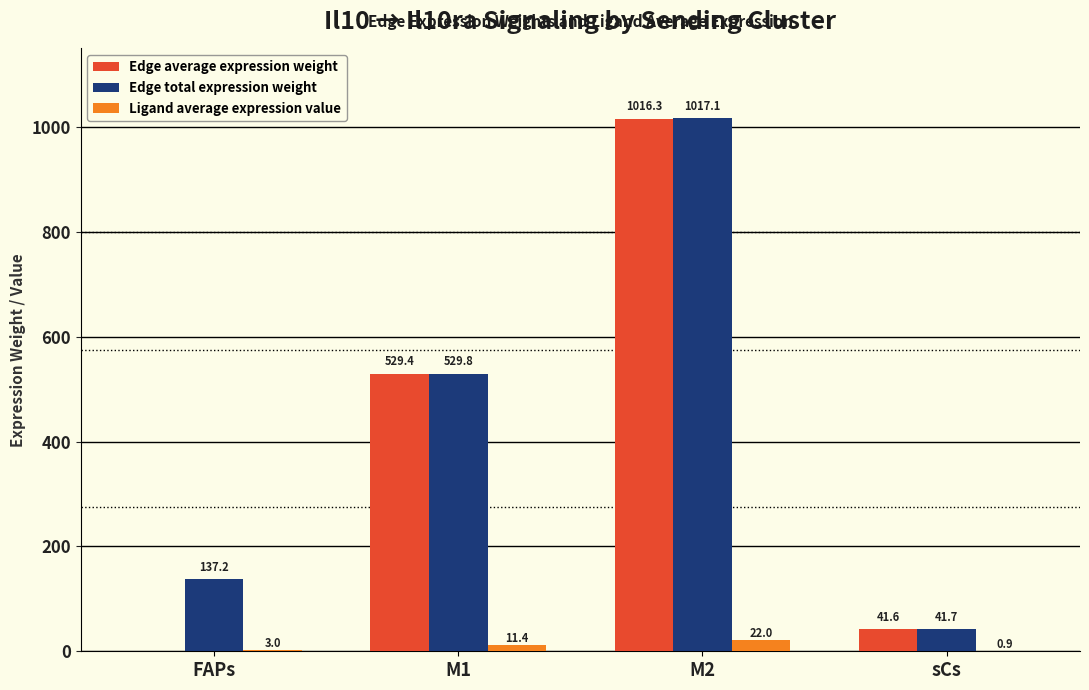

What is the highest value of the Edge total expression weight series?

1017.1